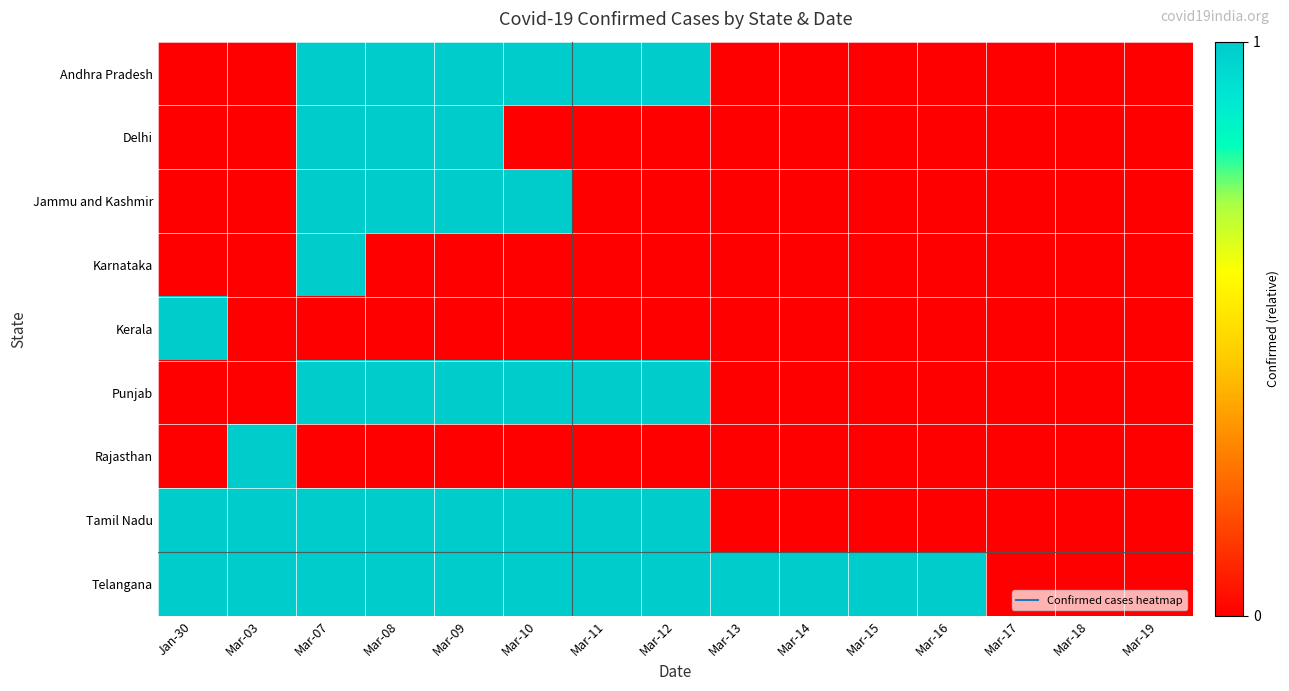

Reading right to left, what are all the values shown in this chart?

Andhra Pradesh: Mar-19=0	Mar-18=0	Mar-17=0	Mar-16=0	Mar-15=0	Mar-14=0	Mar-13=0	Mar-12=1	Mar-11=1	Mar-10=1	Mar-09=1	Mar-08=1	Mar-07=1	Mar-03=0	Jan-30=0
Delhi: Mar-19=0	Mar-18=0	Mar-17=0	Mar-16=0	Mar-15=0	Mar-14=0	Mar-13=0	Mar-12=0	Mar-11=0	Mar-10=0	Mar-09=1	Mar-08=1	Mar-07=1	Mar-03=0	Jan-30=0
Jammu and Kashmir: Mar-19=0	Mar-18=0	Mar-17=0	Mar-16=0	Mar-15=0	Mar-14=0	Mar-13=0	Mar-12=0	Mar-11=0	Mar-10=1	Mar-09=1	Mar-08=1	Mar-07=1	Mar-03=0	Jan-30=0
Karnataka: Mar-19=0	Mar-18=0	Mar-17=0	Mar-16=0	Mar-15=0	Mar-14=0	Mar-13=0	Mar-12=0	Mar-11=0	Mar-10=0	Mar-09=0	Mar-08=0	Mar-07=1	Mar-03=0	Jan-30=0
Kerala: Mar-19=0	Mar-18=0	Mar-17=0	Mar-16=0	Mar-15=0	Mar-14=0	Mar-13=0	Mar-12=0	Mar-11=0	Mar-10=0	Mar-09=0	Mar-08=0	Mar-07=0	Mar-03=0	Jan-30=1
Punjab: Mar-19=0	Mar-18=0	Mar-17=0	Mar-16=0	Mar-15=0	Mar-14=0	Mar-13=0	Mar-12=1	Mar-11=1	Mar-10=1	Mar-09=1	Mar-08=1	Mar-07=1	Mar-03=0	Jan-30=0
Rajasthan: Mar-19=0	Mar-18=0	Mar-17=0	Mar-16=0	Mar-15=0	Mar-14=0	Mar-13=0	Mar-12=0	Mar-11=0	Mar-10=0	Mar-09=0	Mar-08=0	Mar-07=0	Mar-03=1	Jan-30=0
Tamil Nadu: Mar-19=0	Mar-18=0	Mar-17=0	Mar-16=0	Mar-15=0	Mar-14=0	Mar-13=0	Mar-12=1	Mar-11=1	Mar-10=1	Mar-09=1	Mar-08=1	Mar-07=1	Mar-03=1	Jan-30=1
Telangana: Mar-19=0	Mar-18=0	Mar-17=0	Mar-16=1	Mar-15=1	Mar-14=1	Mar-13=1	Mar-12=1	Mar-11=1	Mar-10=1	Mar-09=1	Mar-08=1	Mar-07=1	Mar-03=1	Jan-30=1